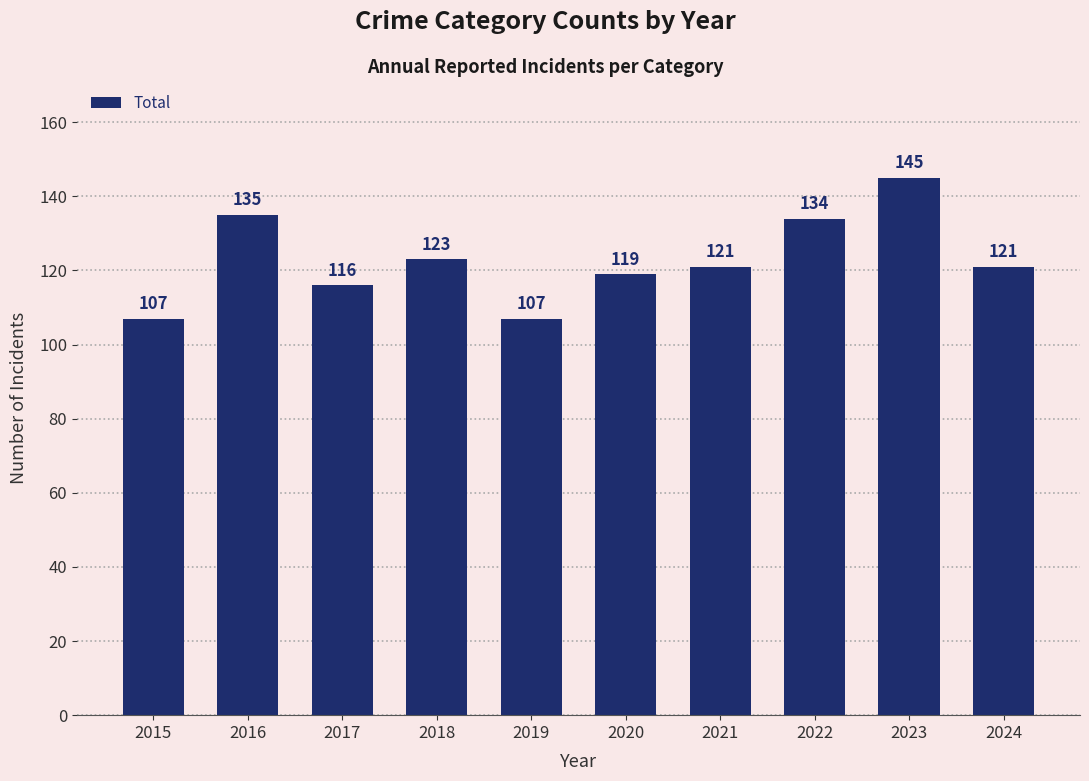

What is the smallest value displayed?

107